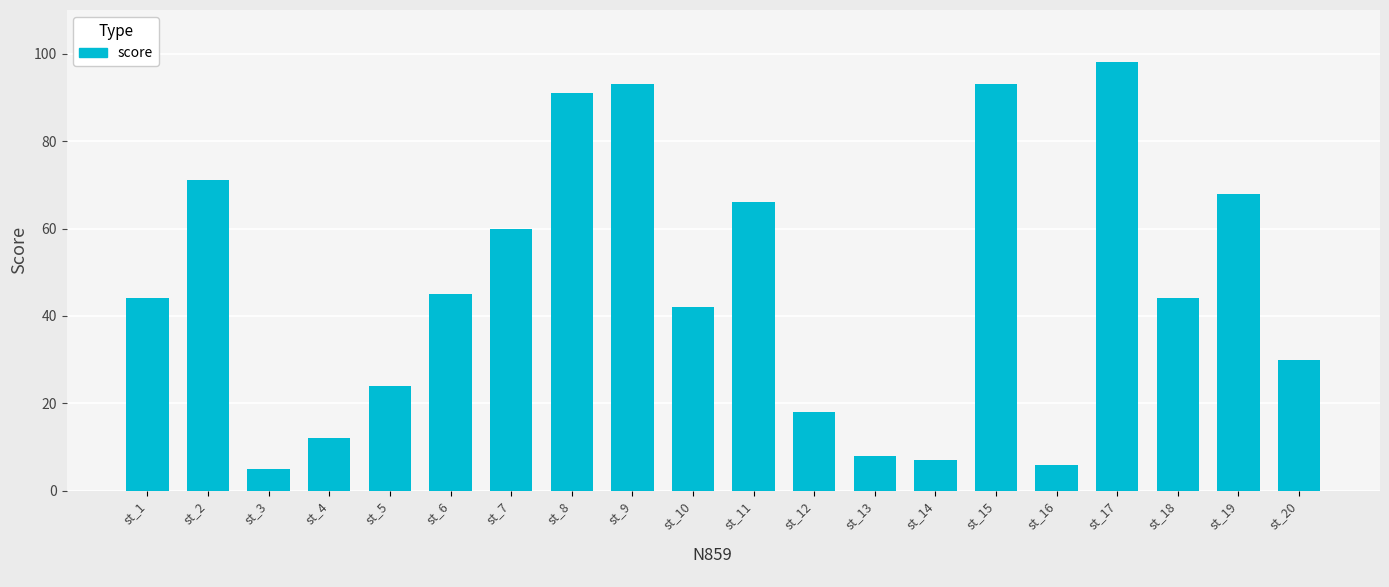

Approximately how many times larger is the value at st_13 compared to st_2?

0.1